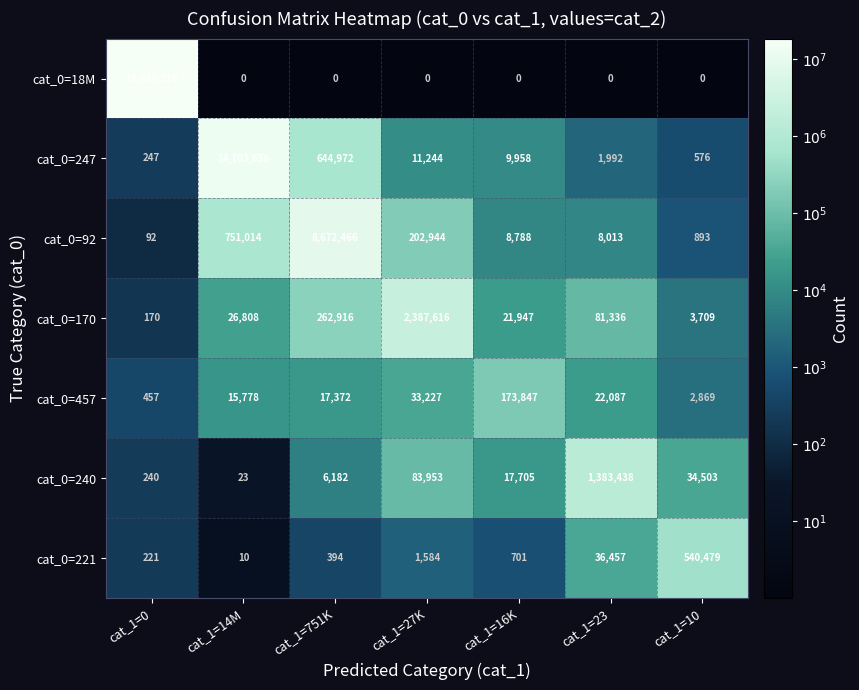

Where is cat_0=457 nearest to the value 87152?

cat_1=27K